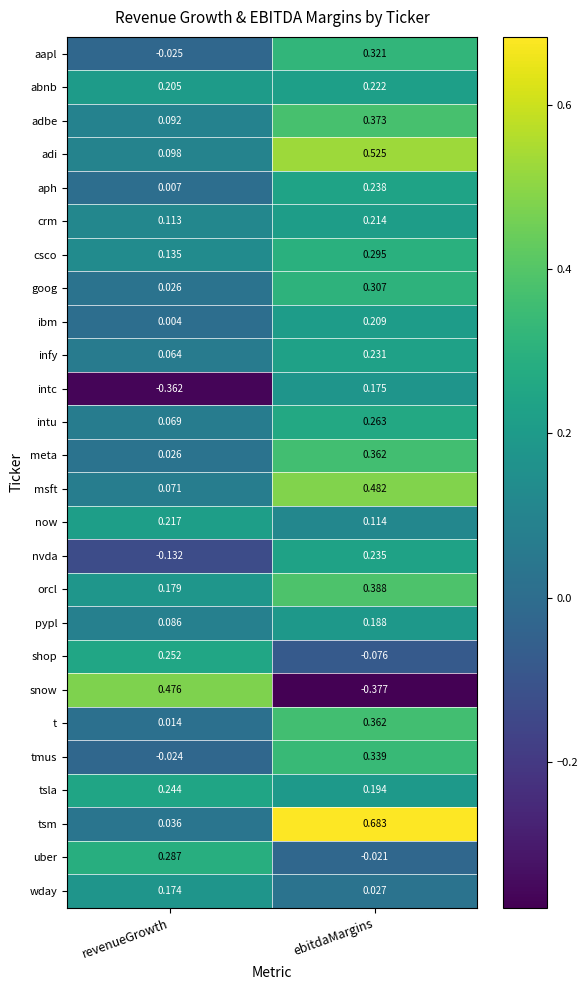

List the labels in order of t value, smallest first.

revenueGrowth, ebitdaMargins